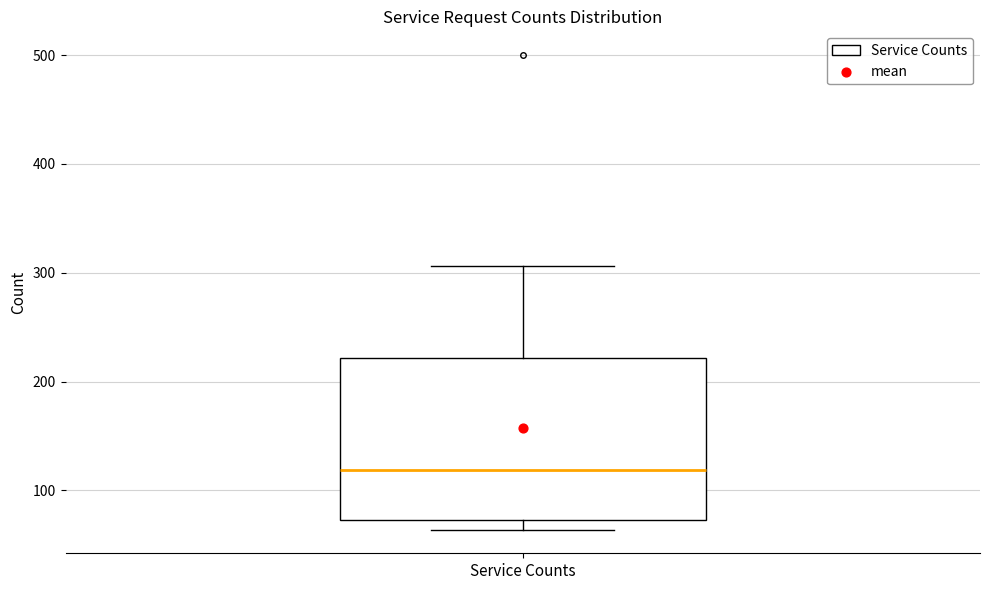

Transcribe this box plot: give where the median line is, the range the box spans, and where the two whiskers end, as read against the y-axis. The values are not printed on the chart, so give them approximately, as read against the axis.

median 120, box 70 to 220, whiskers 60 to 310